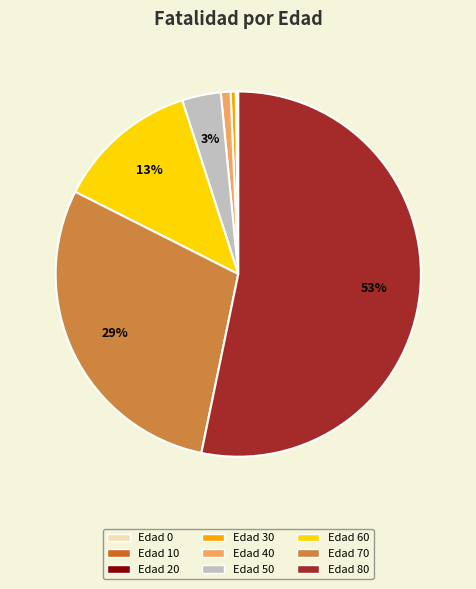

True or false: Edad 30 accounts for 0% of the total.

True